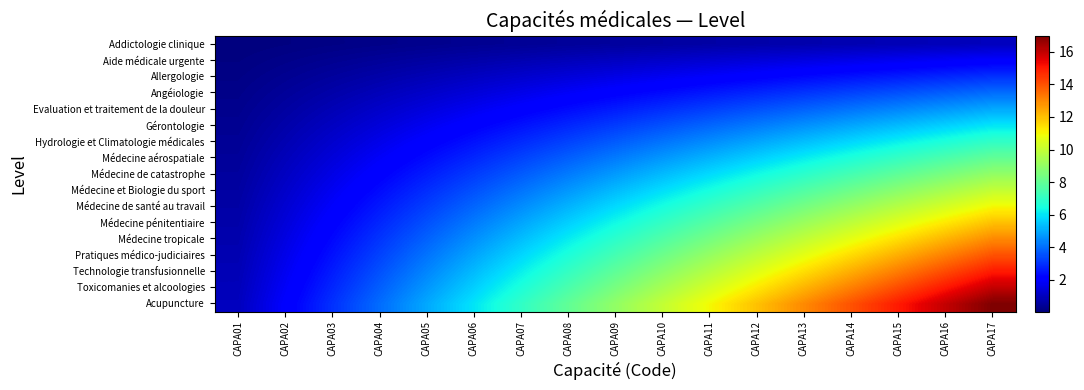

How many categories are shown in the chart?

17